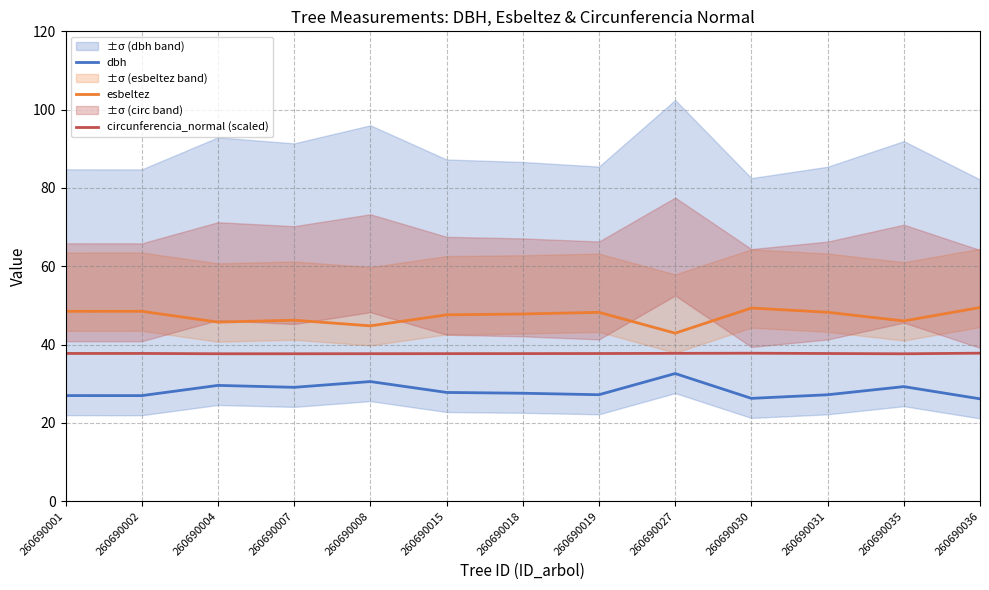

The circunferencia_normal (scaled) series shows 37.7 at 260690002. True or false?

True